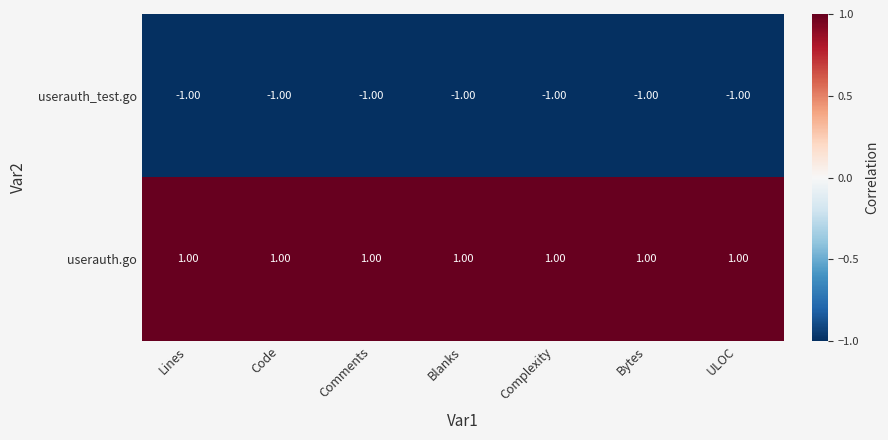

Rank the series by their maximum value, from highest to lowest.

userauth.go, userauth_test.go